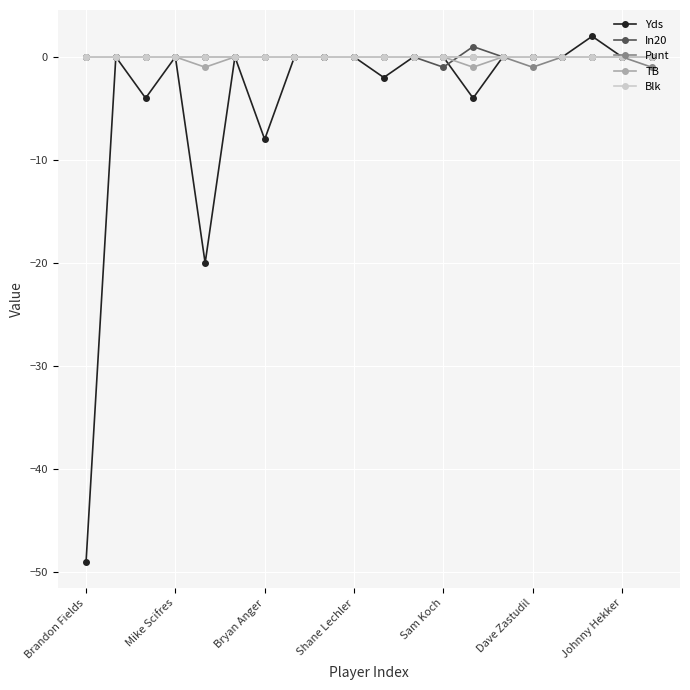

Which series has the largest range (max minus min)?

Yds